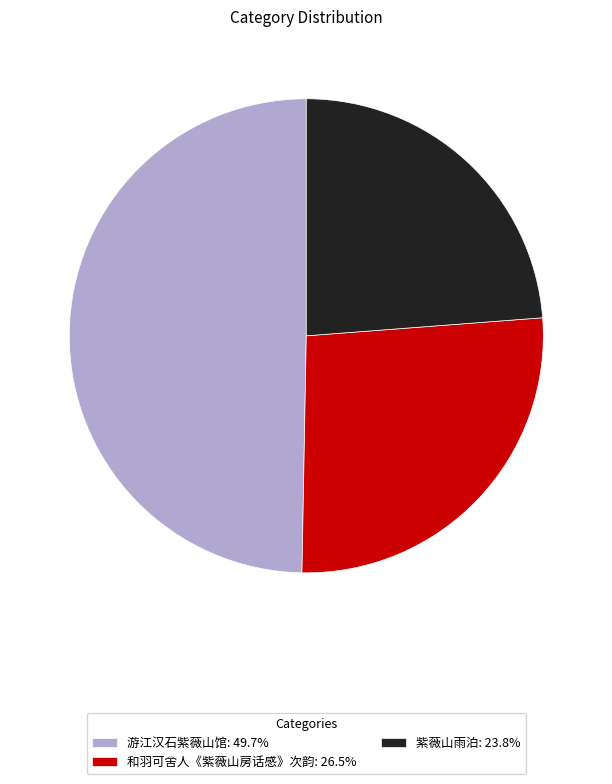

Between 紫薇山雨泊 and 游江汉石紫薇山馆, which is larger?

游江汉石紫薇山馆